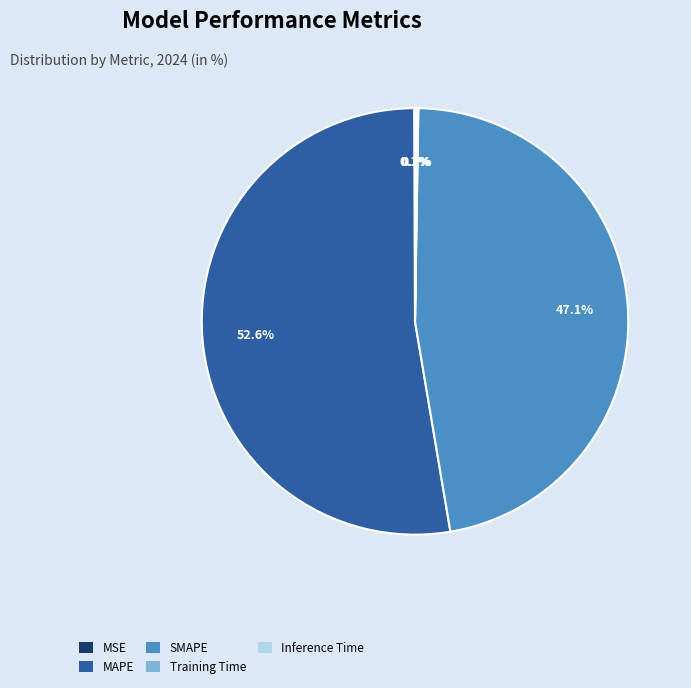

Is there any slice that represents more than half of the pie?

Yes